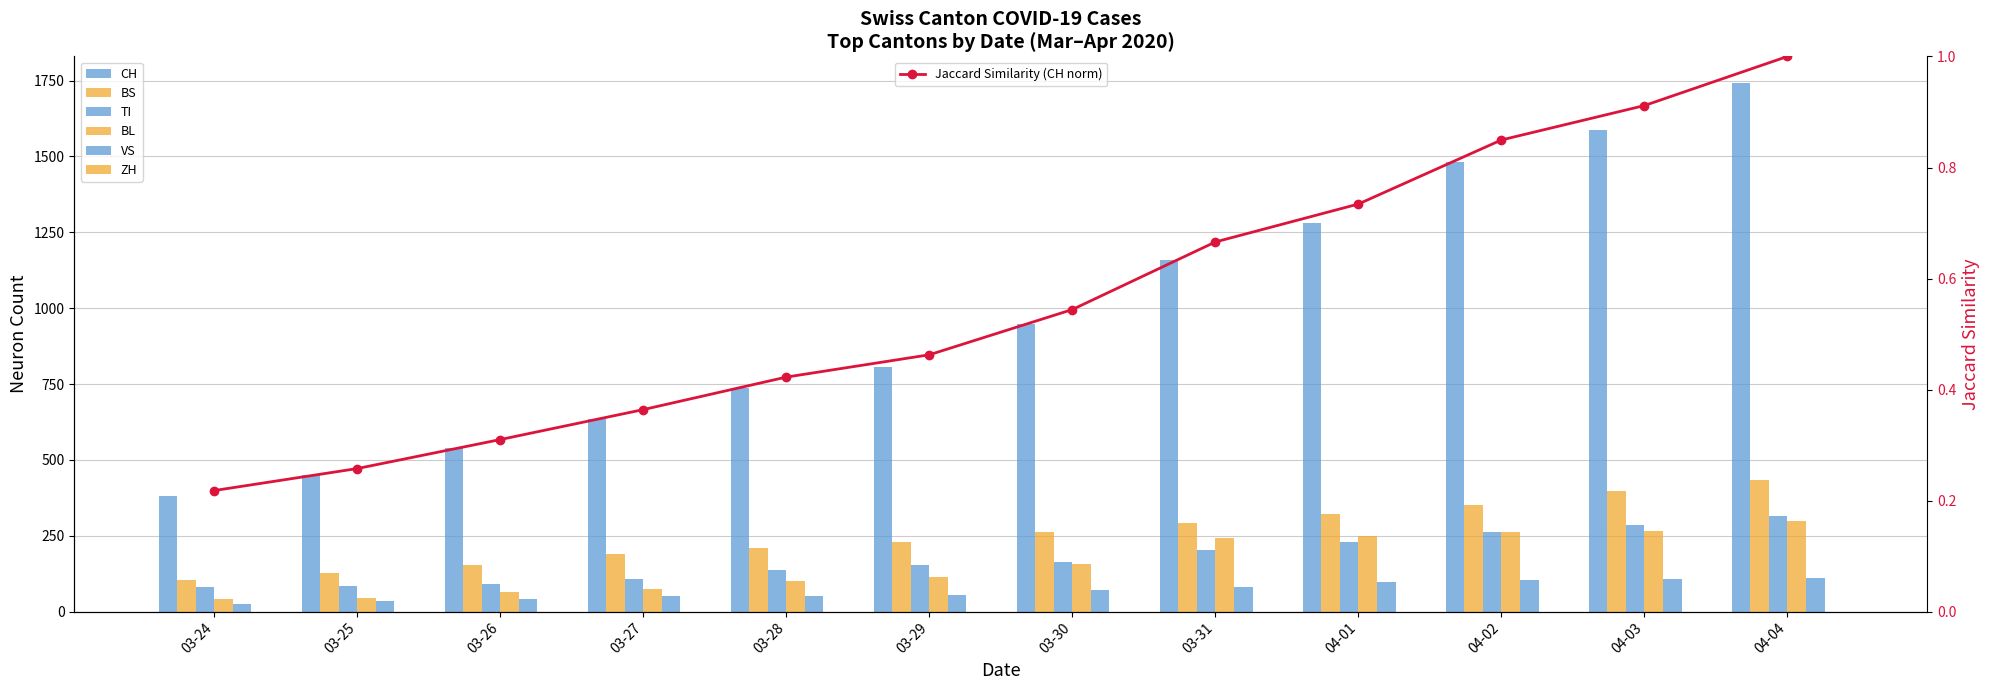

Reading left to right, transcribe all the data shown in this chart.

CH: 380	449	540	634	736	806	948	1160	1279	1480	1588	1742
VS: 25	35	41	50	53	54	71	81	96	104	109	112
TI: 80	85	91	107	136	155	165	202	229	263	287	314
BL: 40	46	65	76	100	115	158	242	249	262	266	298
BS: 105	128	155	191	211	228	263	292	323	350	397	434